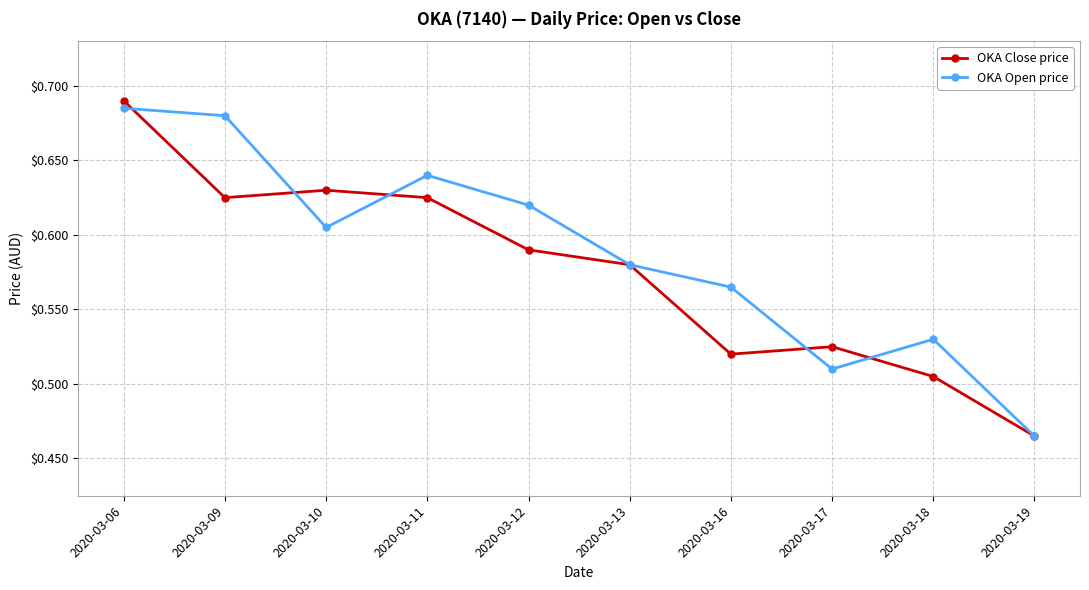

Which series has the largest total across all categories?

OKA Open price